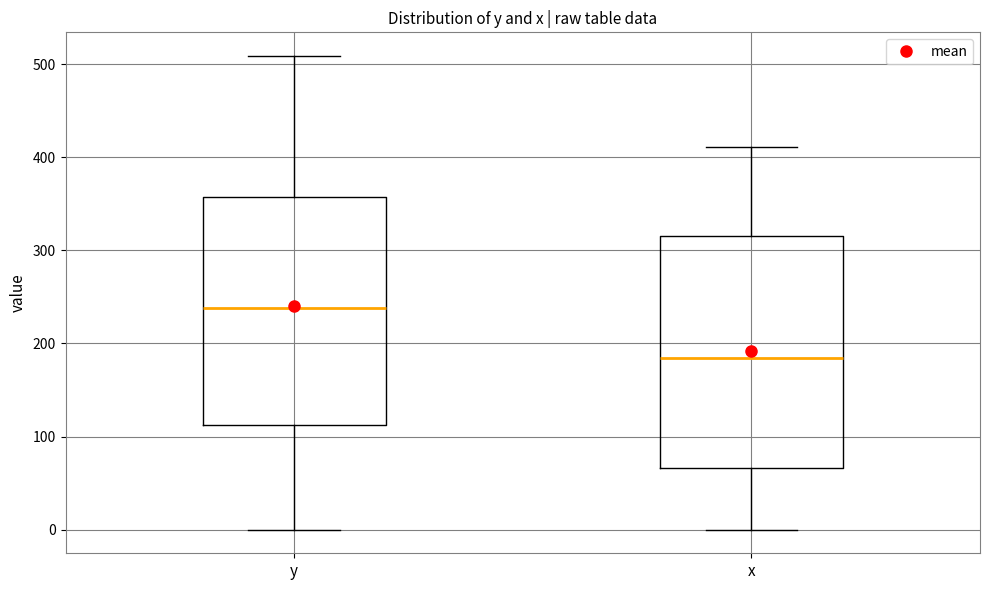

Which box's median line is the lowest?

x